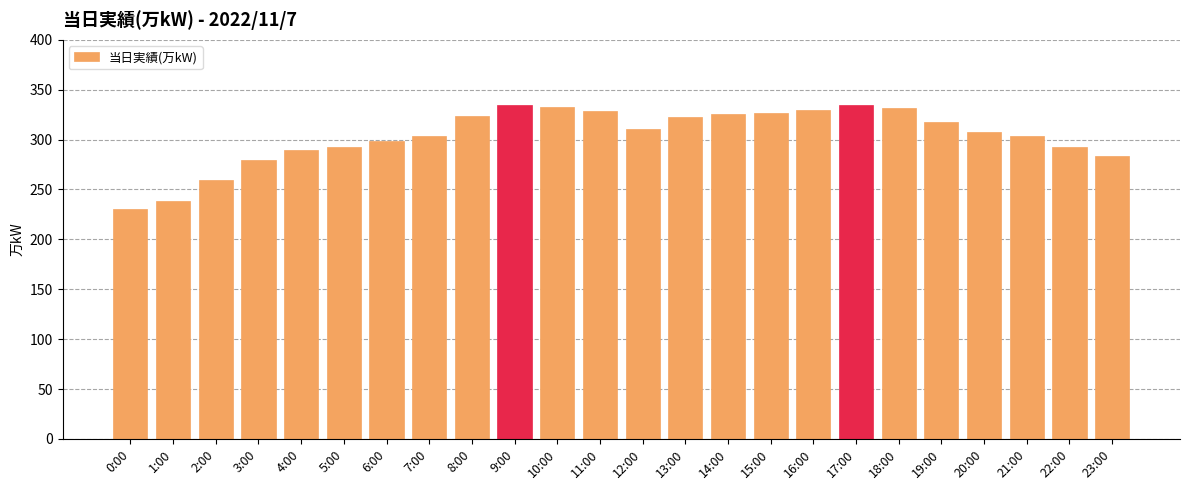

What is the difference between the values at 8:00 and 0:00?

94